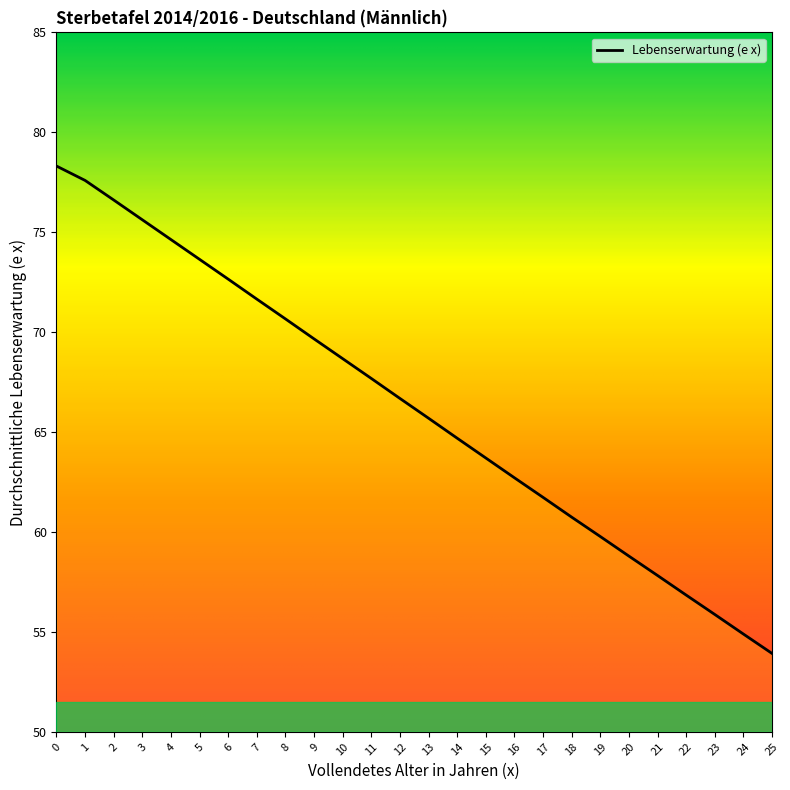

Reading left to right, what are all the values shown in this chart?

78.3	77.6	76.6	75.6	74.6	73.6	72.7	71.7	70.7	69.7	68.7	67.7	66.7	65.7	64.7	63.7	62.7	61.7	60.7	59.8	58.8	57.8	56.8	55.9	54.9	53.9